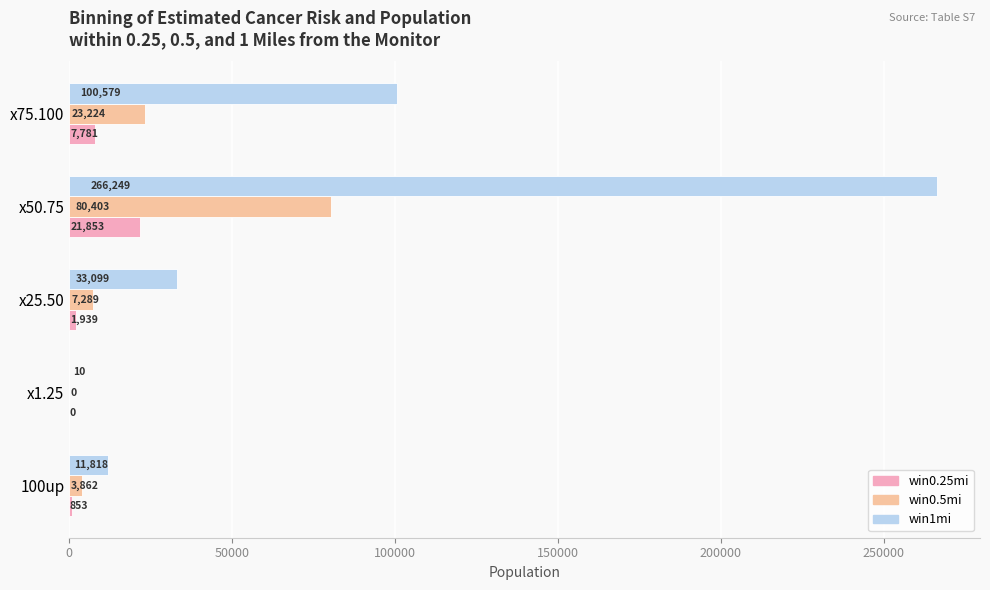

Is it true that win0.25mi equals 9085 at x1.25?

False